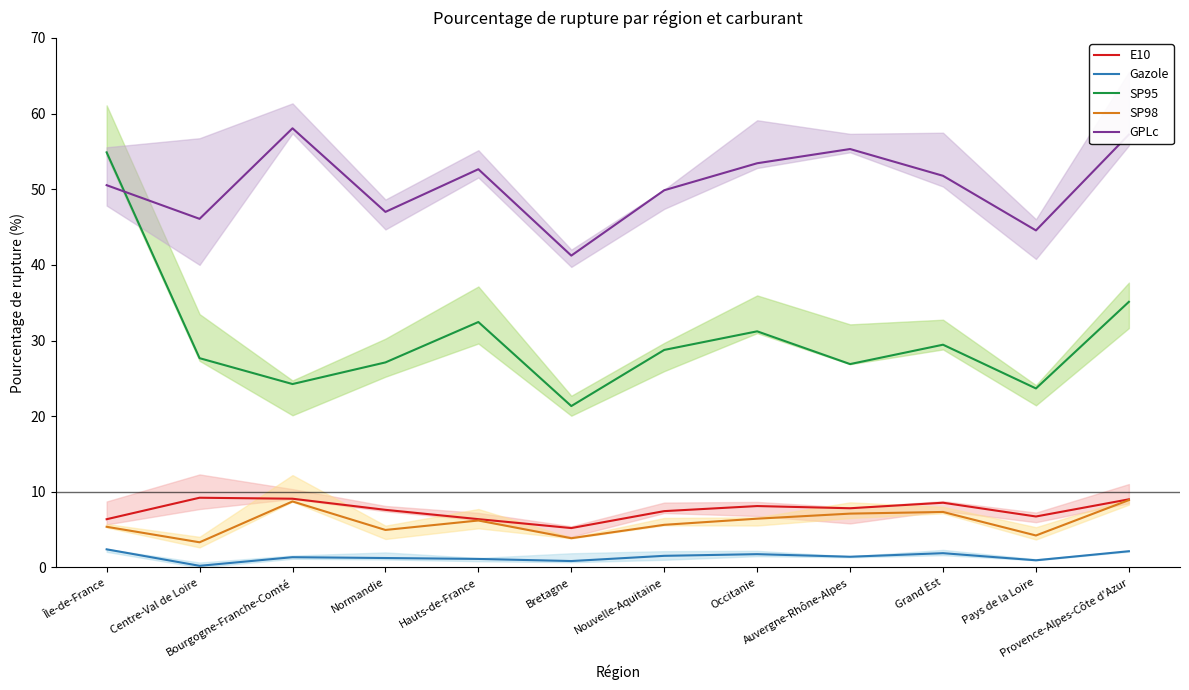

List the series in order of their peak value, highest first.

GPLc, SP95, E10, SP98, Gazole